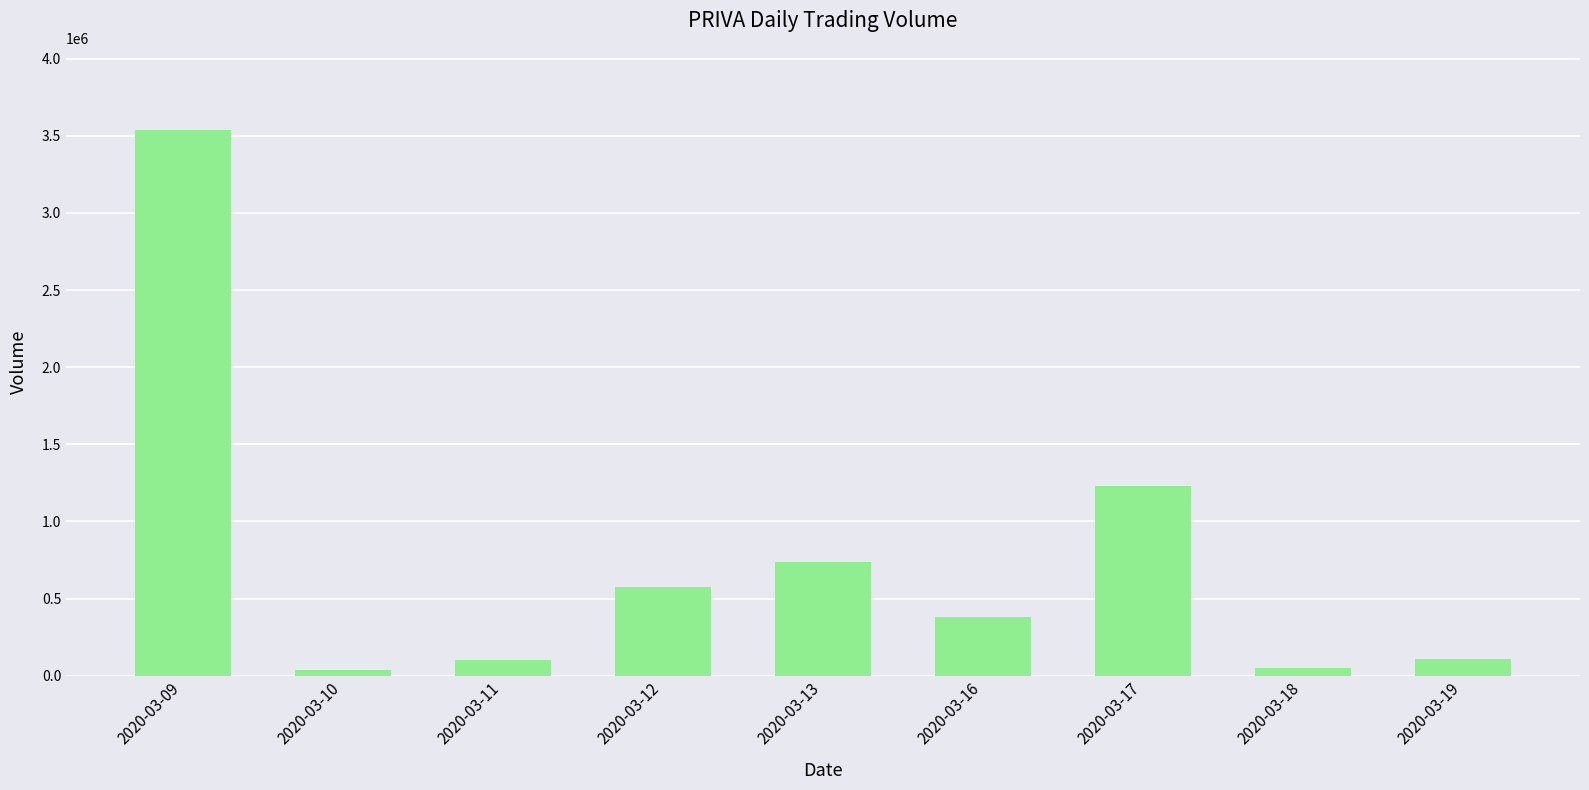

What is the sum of the values at 2020-03-09 and 2020-03-16?

3919400